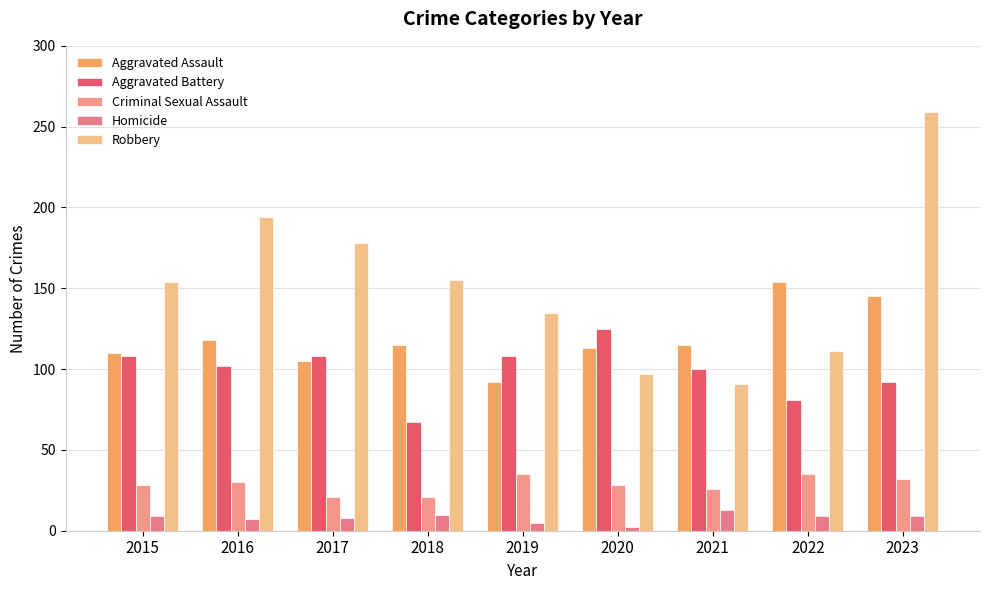

Reading left to right, list all the values displayed in this chart.

Aggravated Assault: 110	118	105	115	92	113	115	154	145
Aggravated Battery: 108	102	108	67	108	125	100	81	92
Criminal Sexual Assault: 28	30	21	21	35	28	26	35	32
Homicide: 9	7	8	10	5	2	13	9	9
Robbery: 154	194	178	155	135	97	91	111	259